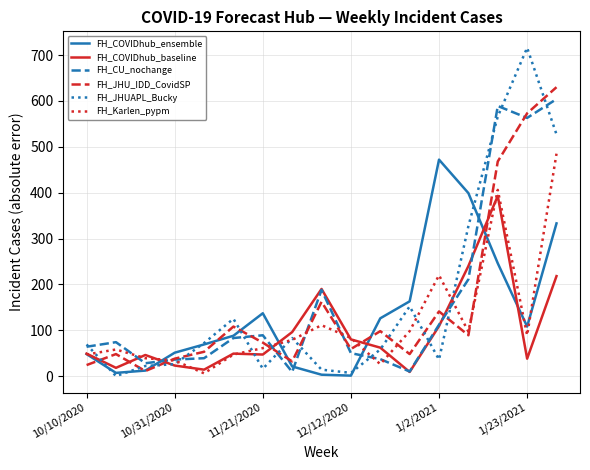

What is the maximum value shown in the chart?

716